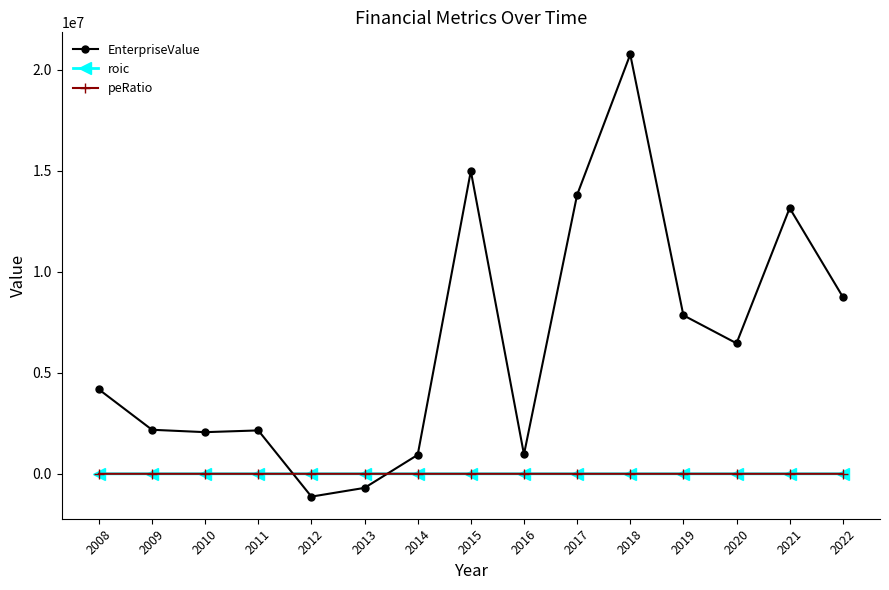

How many series are shown in this chart?

3